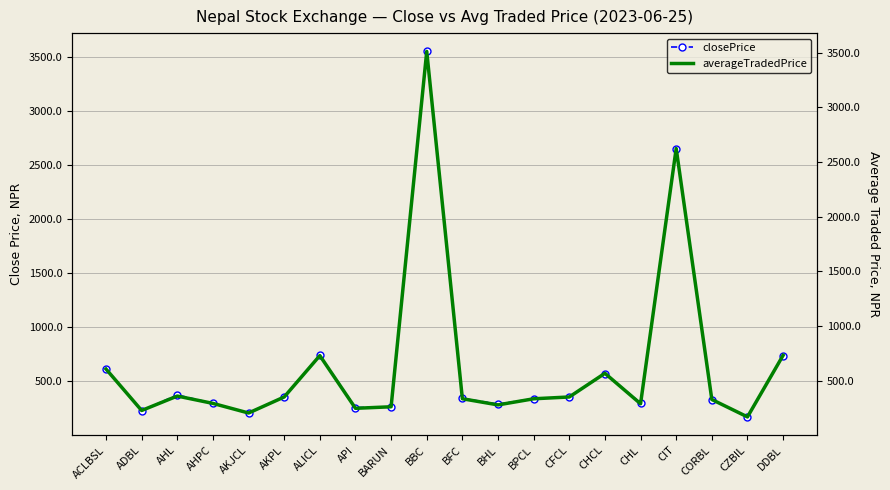

What is the smallest value displayed?

169.1